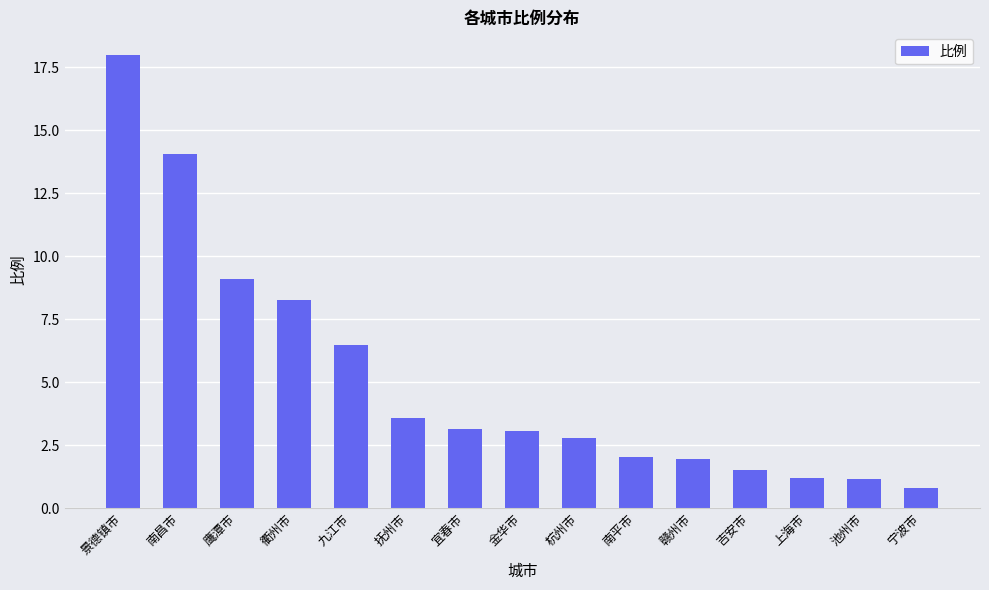

How many values exceed 3?

8